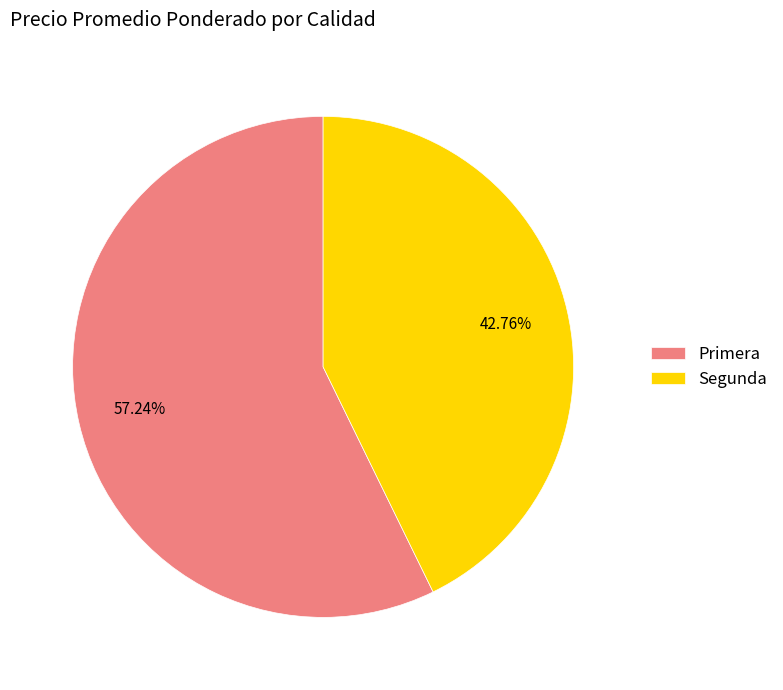

Approximately how many times larger is the value at Primera compared to Segunda?

1.3